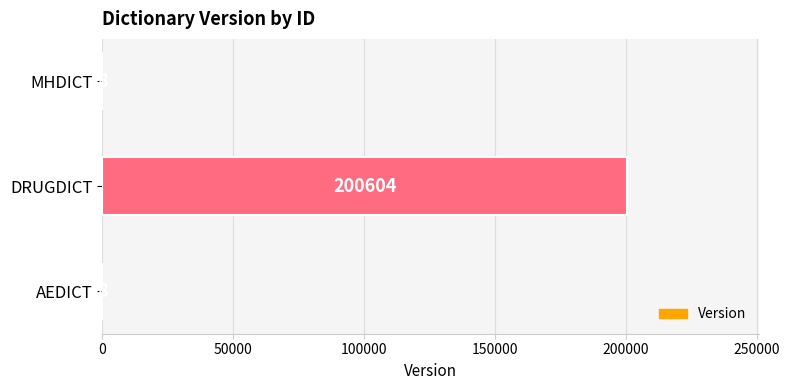

What is the sum of the values at MHDICT and AEDICT?

16